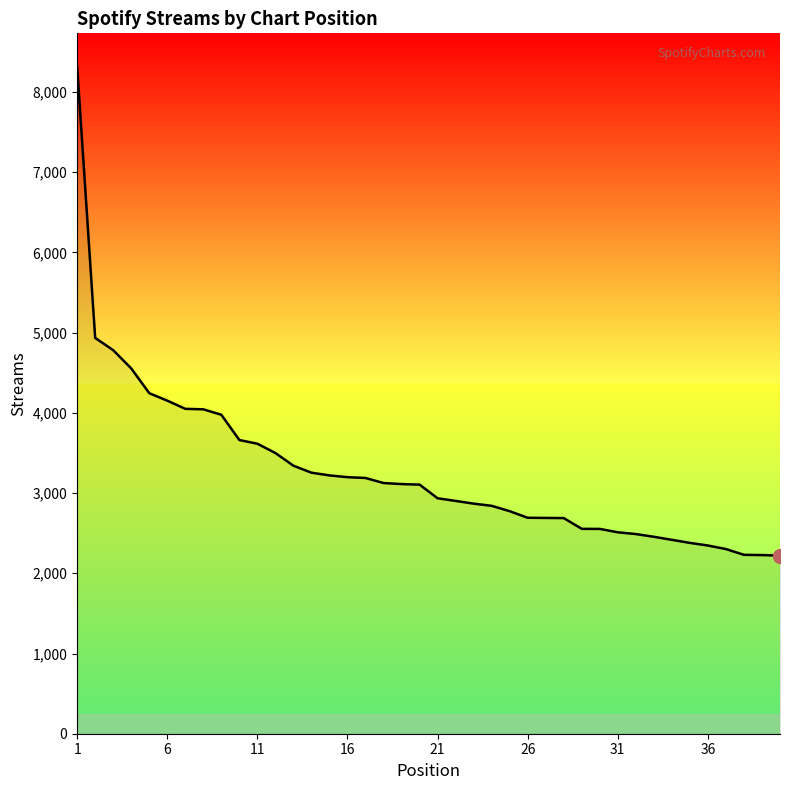

What is the smallest value displayed?

2220